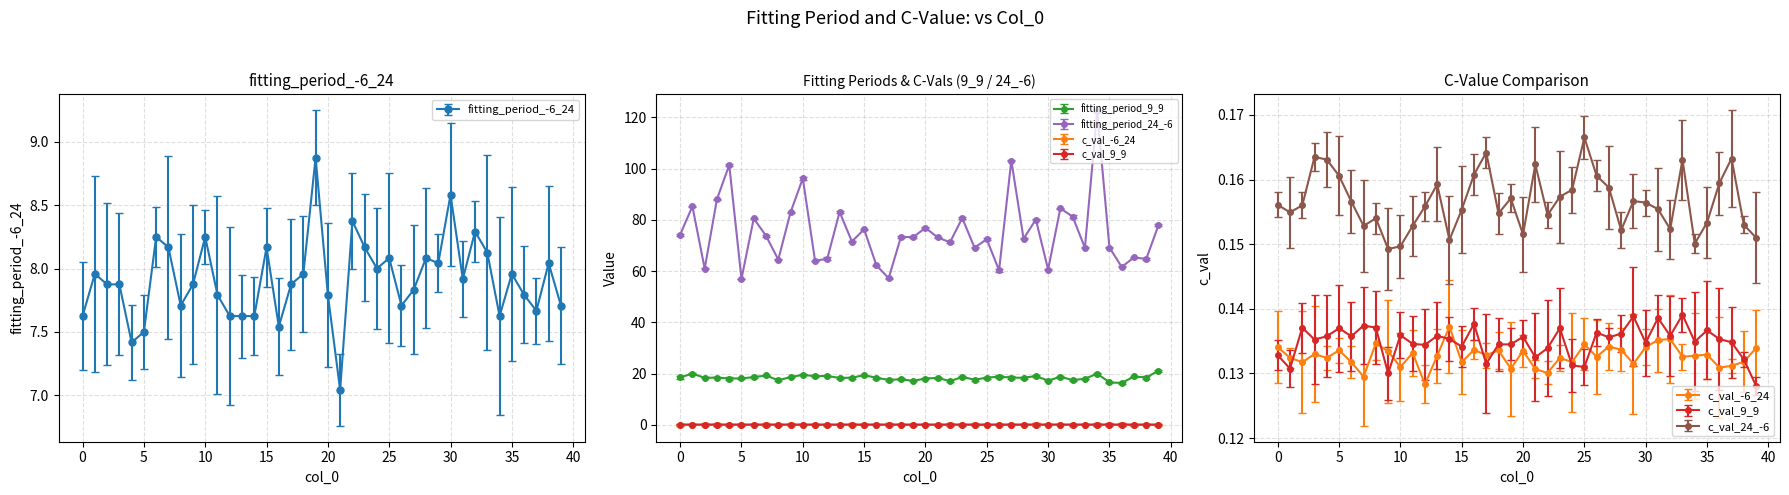

What is the maximum value shown in the chart?

122.4